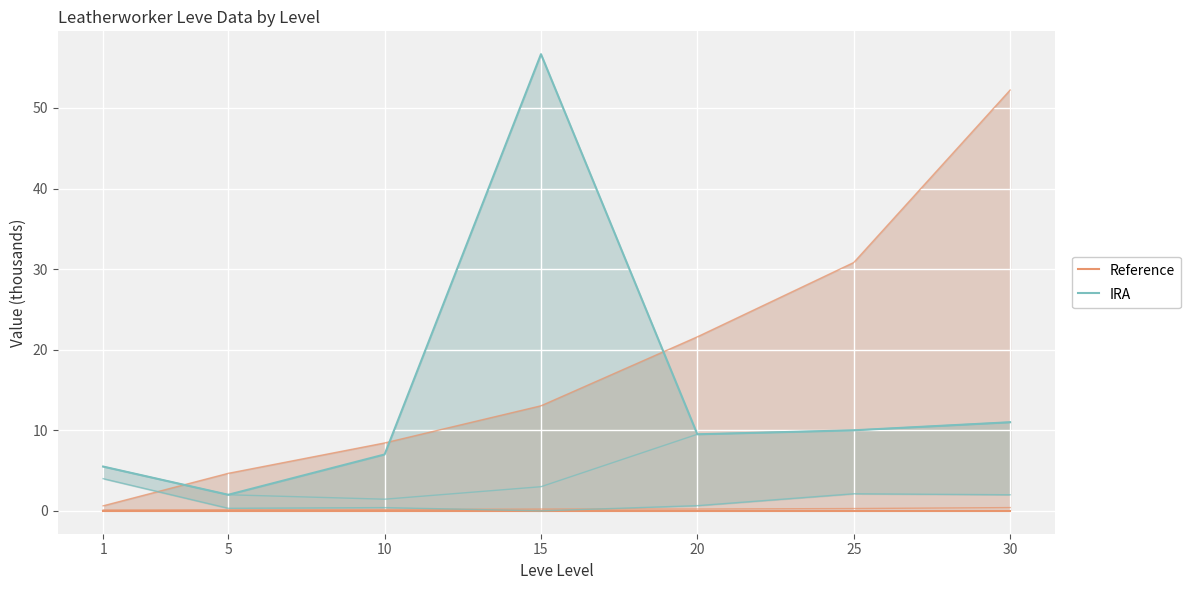

List the series in order of their overall mean, lowest first.

Reference, IRA